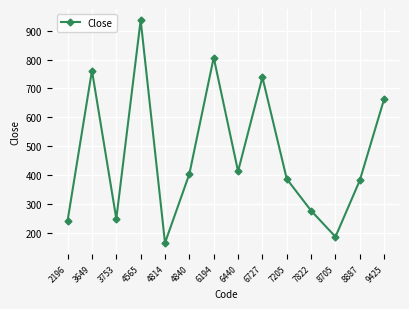

What is the minimum value shown in the chart?

167.0